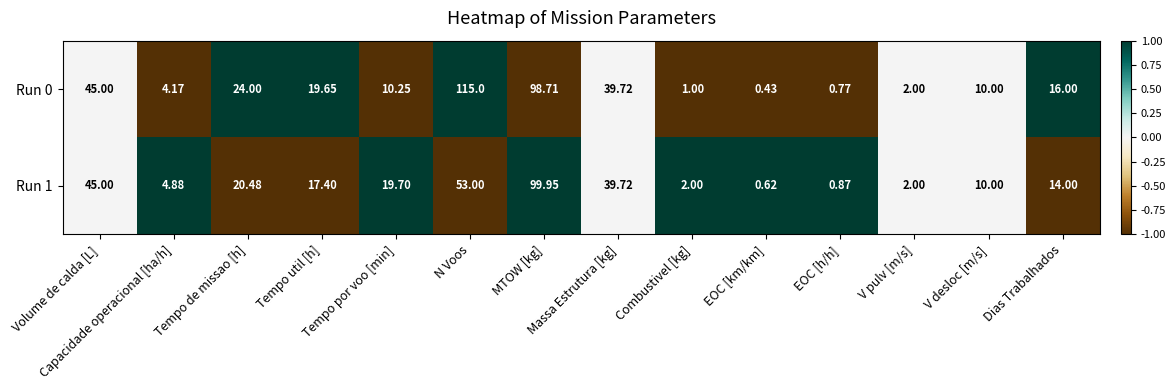

Rank the series by their maximum value, from lowest to highest.

Run 1, Run 0